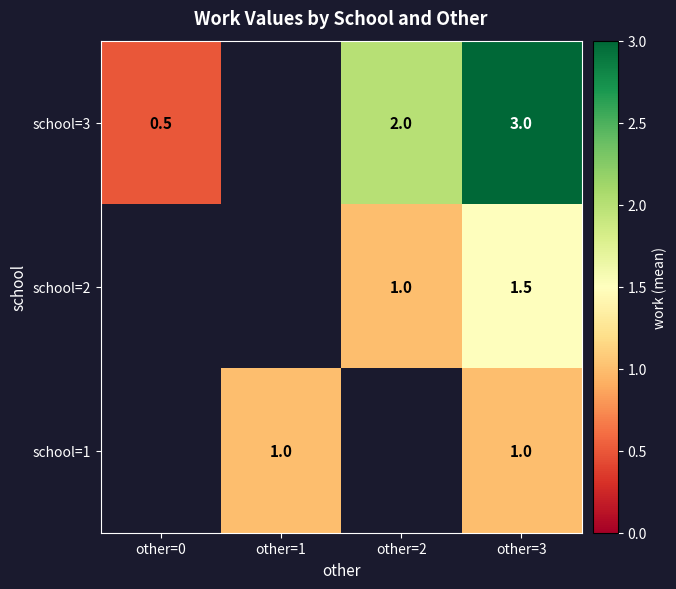

The value of school=3 at other=0 is 0.1. True or false?

False